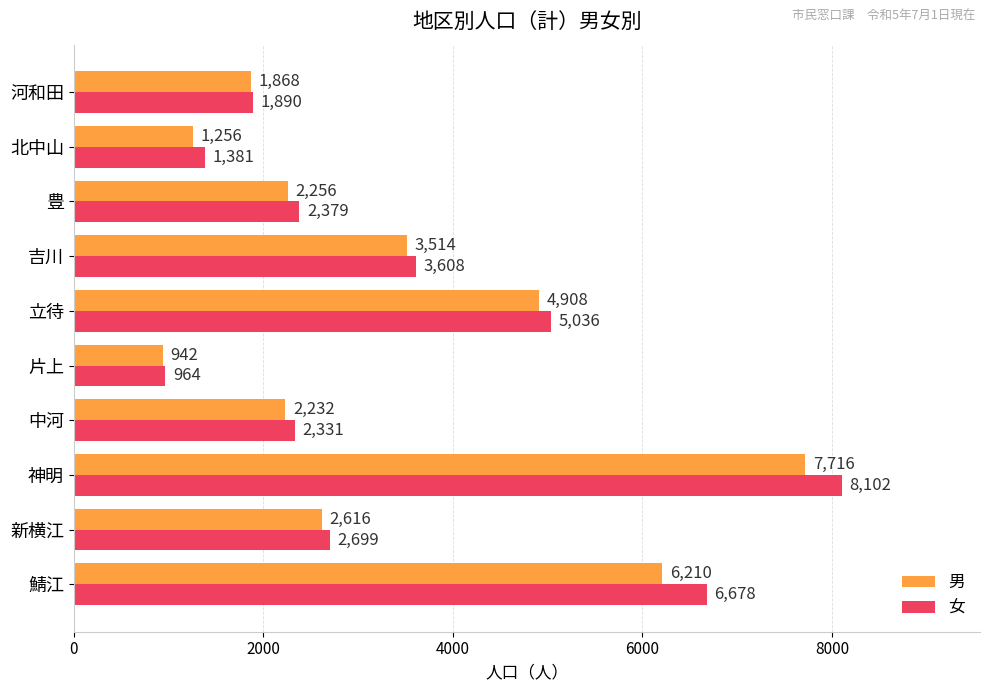

What is the difference between the maximum and minimum values in the 男 series?

6774